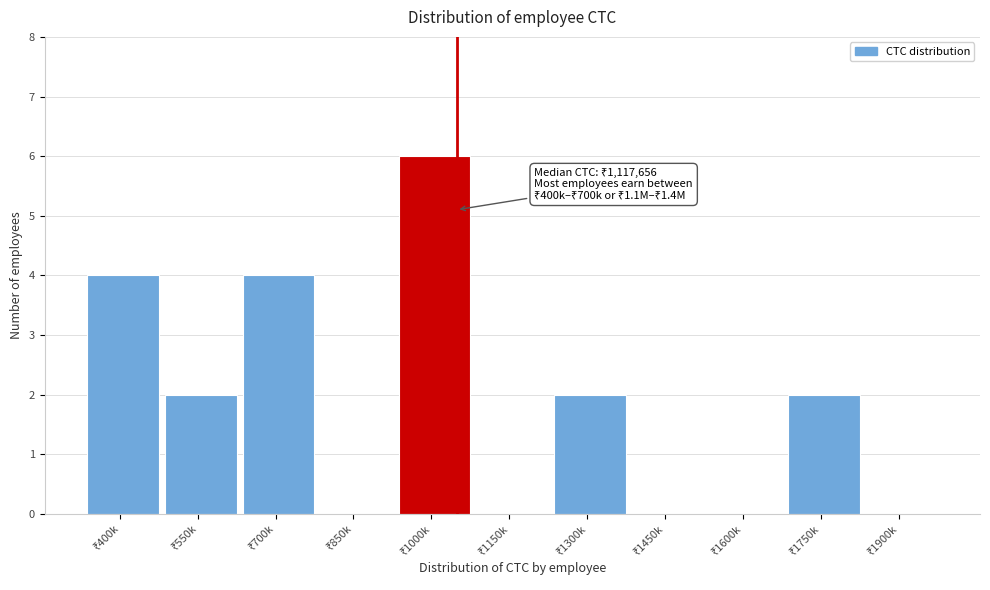

What is the sum of all values?

20